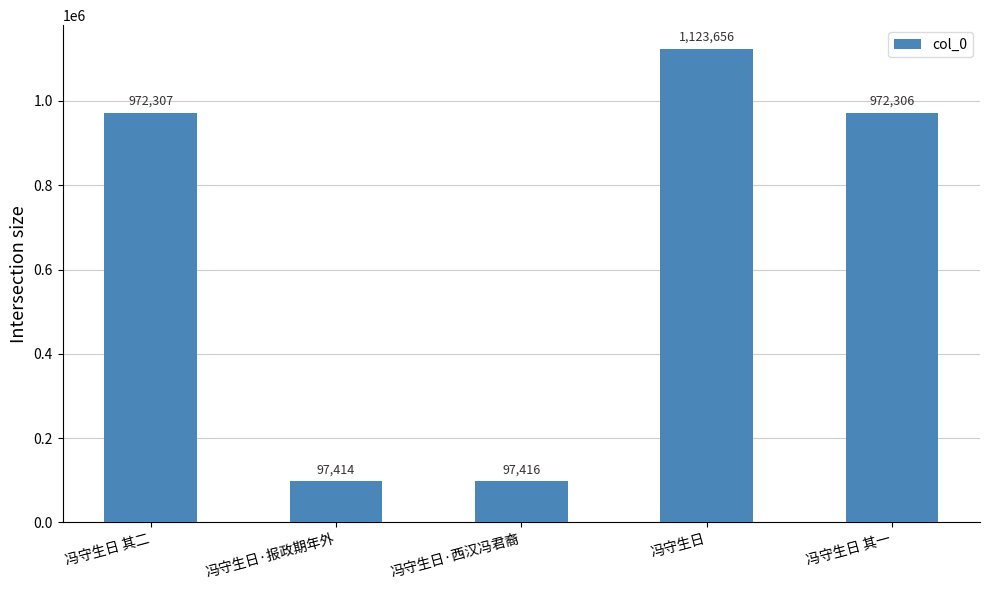

How many values are below 972306?

2